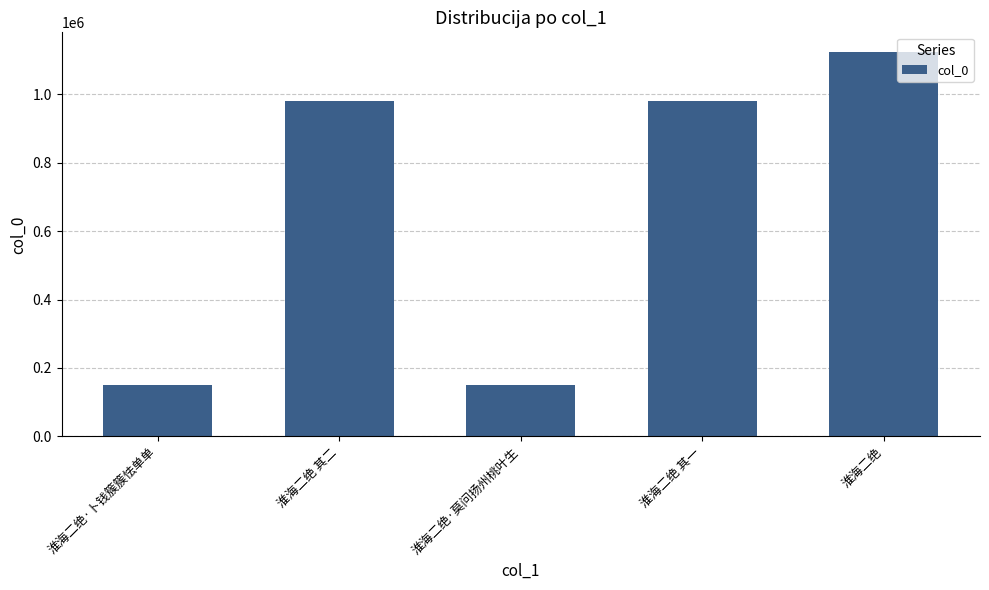

Read the value at 淮海二绝.

1125212